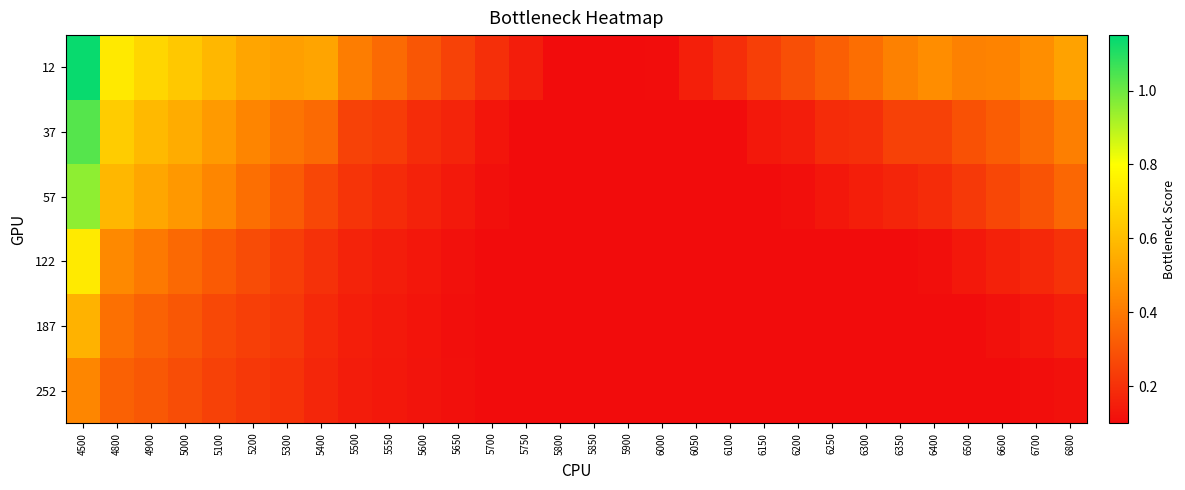

Reading left to right, transcribe all the data shown in this chart.

12: 4500=1.1	4800=0.7	4900=0.7	5000=0.6	5100=0.6	5200=0.5	5300=0.5	5400=0.5	5500=0.4	5550=0.4	5600=0.3	5650=0.2	5700=0.2	5750=0.1	5800=0.1	5850=0.1	5900=0.1	6000=0.1	6050=0.2	6100=0.2	6150=0.2	6200=0.3	6250=0.3	6300=0.4	6350=0.4	6400=0.5	6500=0.4	6600=0.4	6700=0.5	6800=0.5
37: 4500=1.0	4800=0.6	4900=0.6	5000=0.5	5100=0.5	5200=0.4	5300=0.4	5400=0.4	5500=0.2	5550=0.2	5600=0.2	5650=0.2	5700=0.1	5750=0.1	5800=0.1	5850=0.1	5900=0.1	6000=0.1	6050=0.1	6100=0.1	6150=0.1	6200=0.1	6250=0.2	6300=0.2	6350=0.2	6400=0.2	6500=0.3	6600=0.3	6700=0.4	6800=0.4
57: 4500=1.0	4800=0.6	4900=0.5	5000=0.5	5100=0.4	5200=0.4	5300=0.3	5400=0.3	5500=0.2	5550=0.2	5600=0.2	5650=0.1	5700=0.1	5750=0.1	5800=0.1	5850=0.1	5900=0.1	6000=0.1	6050=0.1	6100=0.1	6150=0.1	6200=0.1	6250=0.1	6300=0.1	6350=0.2	6400=0.2	6500=0.2	6600=0.3	6700=0.3	6800=0.3
122: 4500=0.7	4800=0.4	4900=0.4	5000=0.4	5100=0.3	5200=0.3	5300=0.2	5400=0.2	5500=0.2	5550=0.1	5600=0.1	5650=0.1	5700=0.1	5750=0.1	5800=0.1	5850=0.1	5900=0.1	6000=0.1	6050=0.1	6100=0.1	6150=0.1	6200=0.1	6250=0.1	6300=0.1	6350=0.1	6400=0.1	6500=0.1	6600=0.2	6700=0.2	6800=0.2
187: 4500=0.6	4800=0.4	4900=0.3	5000=0.3	5100=0.3	5200=0.2	5300=0.2	5400=0.2	5500=0.2	5550=0.1	5600=0.1	5650=0.1	5700=0.1	5750=0.1	5800=0.1	5850=0.1	5900=0.1	6000=0.1	6050=0.1	6100=0.1	6150=0.1	6200=0.1	6250=0.1	6300=0.1	6350=0.1	6400=0.1	6500=0.1	6600=0.1	6700=0.1	6800=0.2
252: 4500=0.4	4800=0.3	4900=0.3	5000=0.3	5100=0.2	5200=0.2	5300=0.2	5400=0.2	5500=0.1	5550=0.1	5600=0.1	5650=0.1	5700=0.1	5750=0.1	5800=0.1	5850=0.1	5900=0.1	6000=0.1	6050=0.1	6100=0.1	6150=0.1	6200=0.1	6250=0.1	6300=0.1	6350=0.1	6400=0.1	6500=0.1	6600=0.1	6700=0.1	6800=0.1